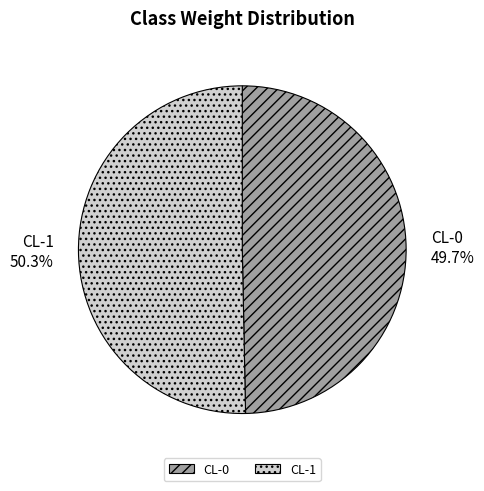

True or false: CL-1 accounts for 50% of the total.

True